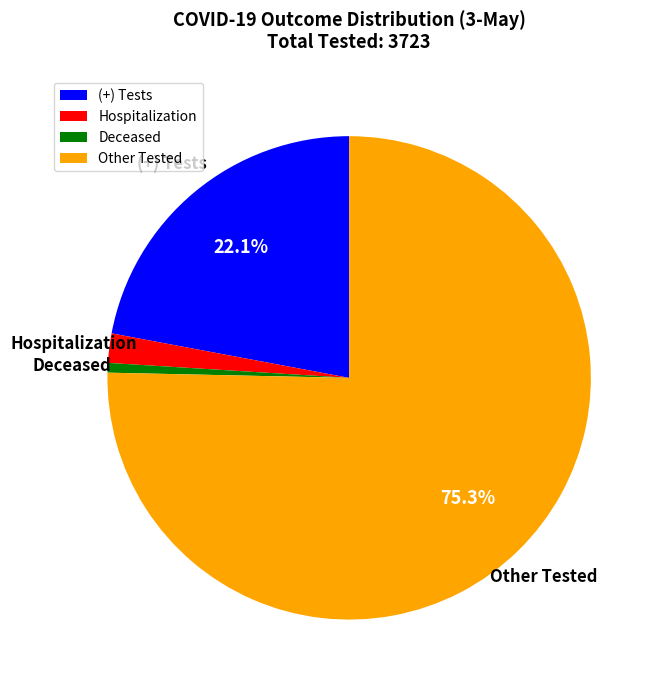

Combined, what portion of the pie is (+) Tests and Other Tested?

97.4%